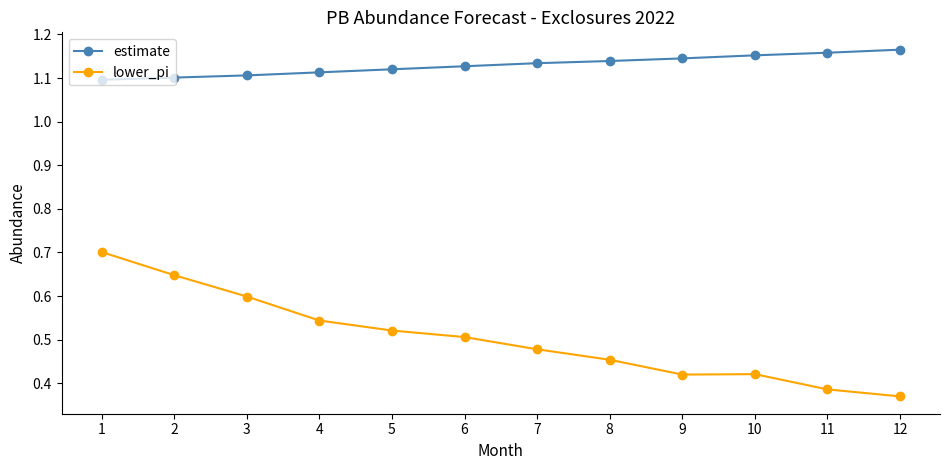

Which series has the largest range (max minus min)?

lower_pi